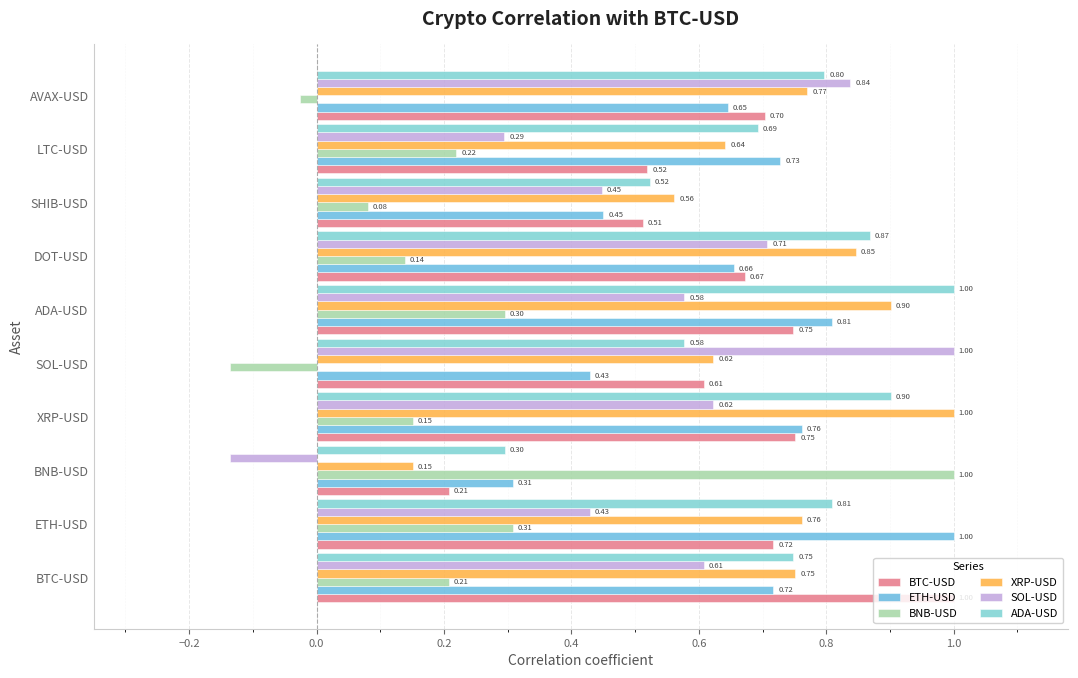

How many categories are shown in the chart?

10